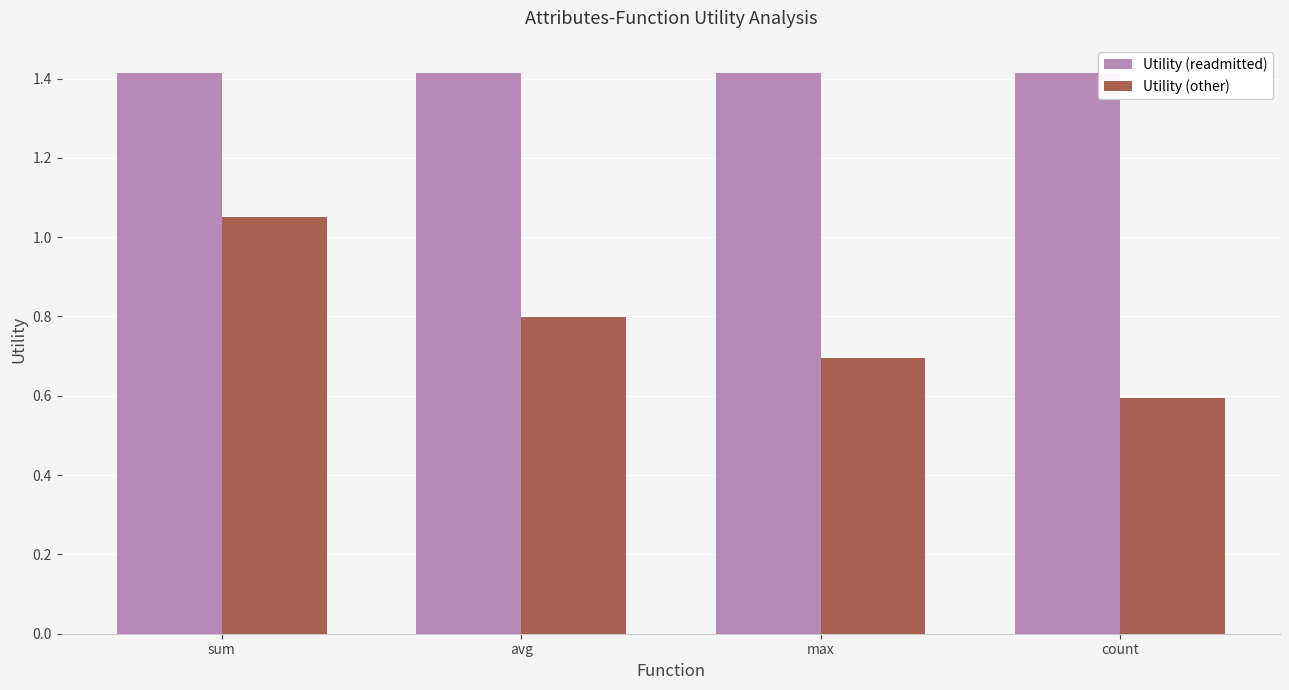

Is it true that Utility (readmitted) equals 0.4 at sum?

False